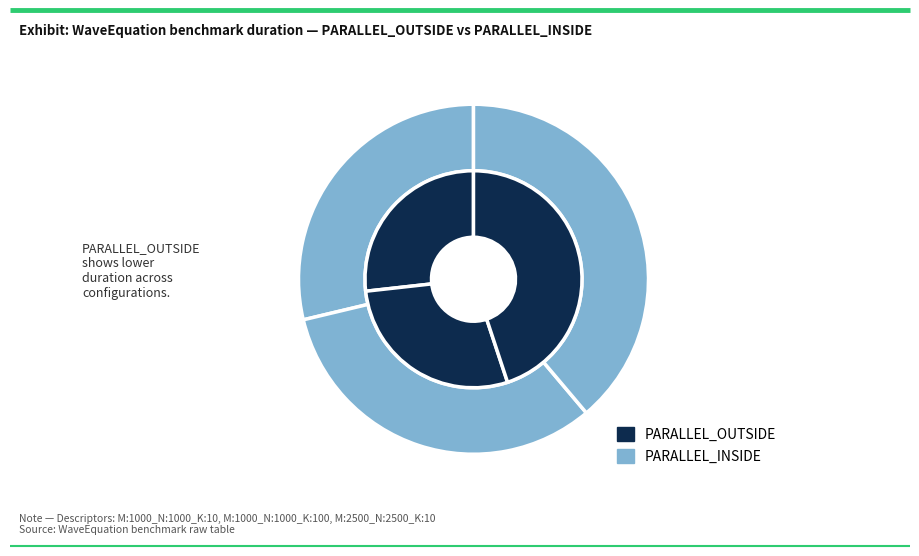

How many segments does this pie chart have?

6